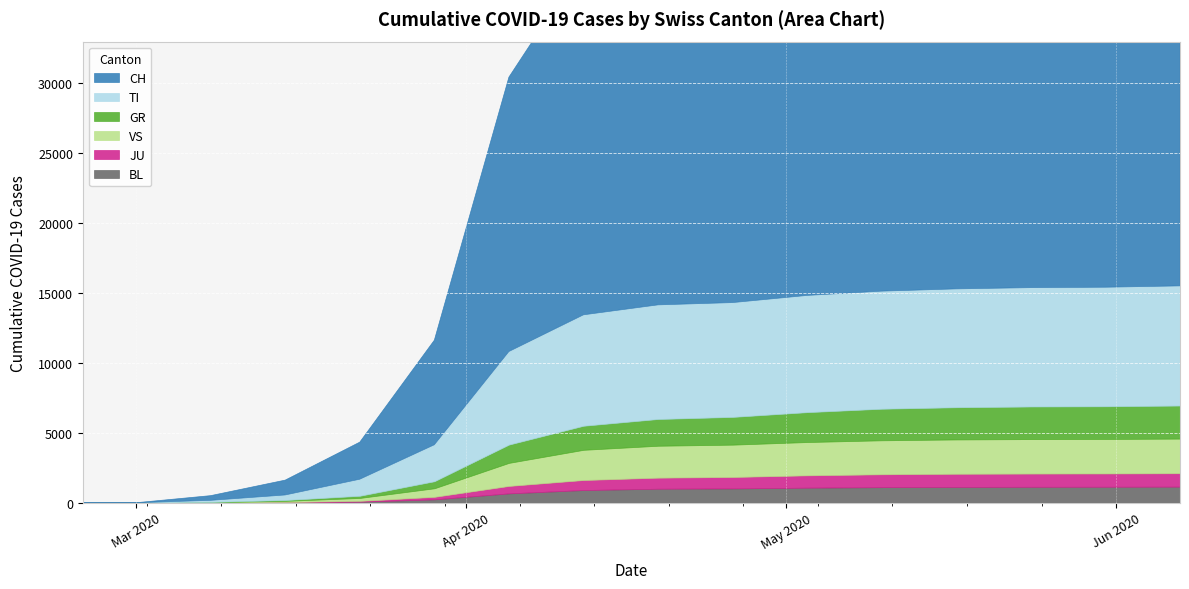

What are all the series names shown in the legend?

CH, TI, GR, VS, JU, BL